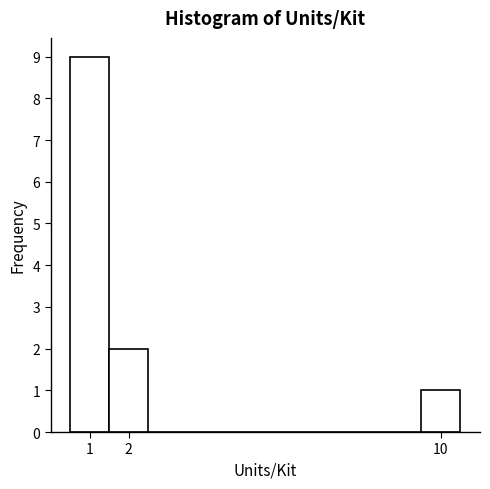

Reading left to right, list every bar in this chart as the range it spans on the x-axis followed by its height. The values are not printed on the chart, so give them approximately, as read against the axis.

0.5 to 1.5: 9
1.5 to 2.5: 2
2.5 to 3.5: 0
3.5 to 4.5: 0
4.5 to 5.5: 0
5.5 to 6.5: 0
6.5 to 7.5: 0
7.5 to 8.5: 0
8.5 to 9.5: 0
9.5 to 10.5: 1